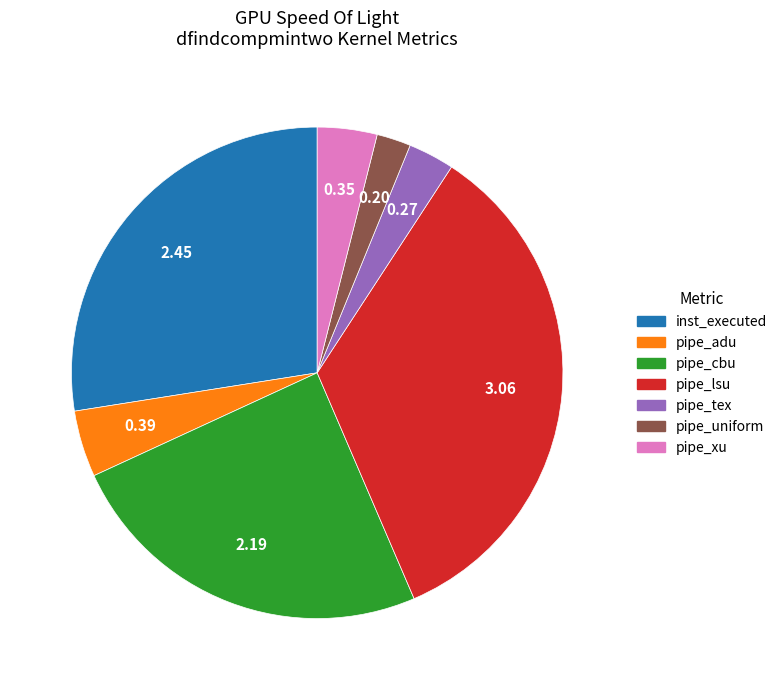

Does any single category account for the majority?

No